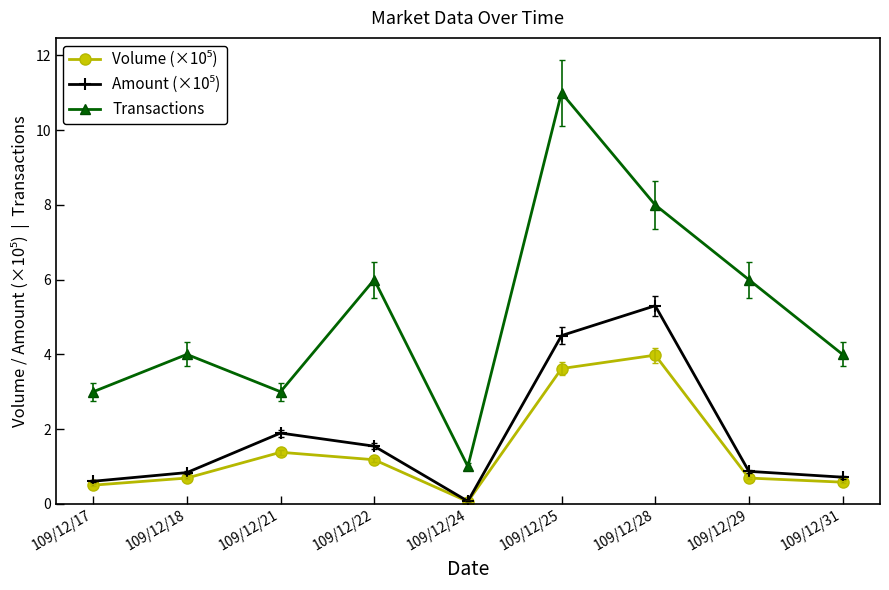

Which series has the widest spread of values?

Transactions